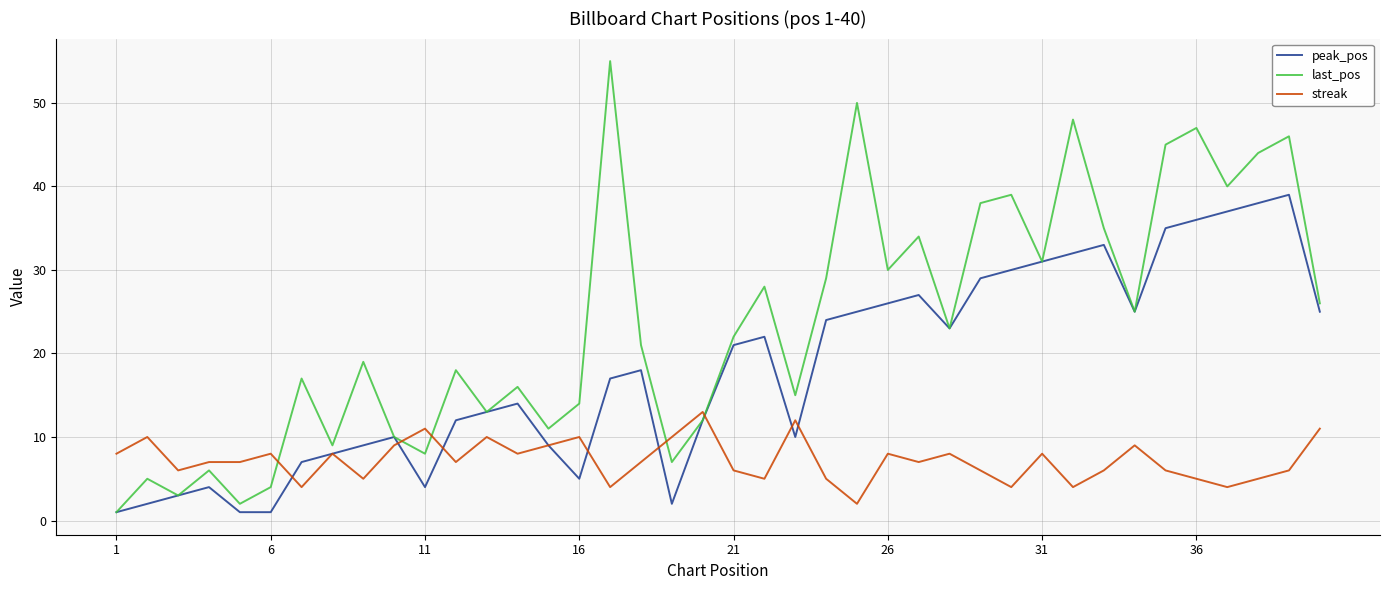

Reading left to right, list all the values displayed in this chart.

peak_pos: 1	2	3	4	1	1	7	8	9	10	4	12	13	14	9	5	17	18	2	12	21	22	10	24	25	26	27	23	29	30	31	32	33	25	35	36	37	38	39	25
last_pos: 1	5	3	6	2	4	17	9	19	10	8	18	13	16	11	14	55	21	7	12	22	28	15	29	50	30	34	23	38	39	31	48	35	25	45	47	40	44	46	26
streak: 8	10	6	7	7	8	4	8	5	9	11	7	10	8	9	10	4	7	10	13	6	5	12	5	2	8	7	8	6	4	8	4	6	9	6	5	4	5	6	11